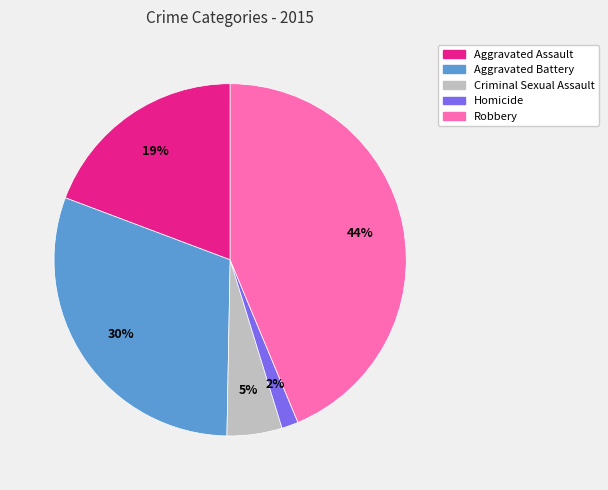

What percentage is the Homicide slice, to the nearest percent?

2%